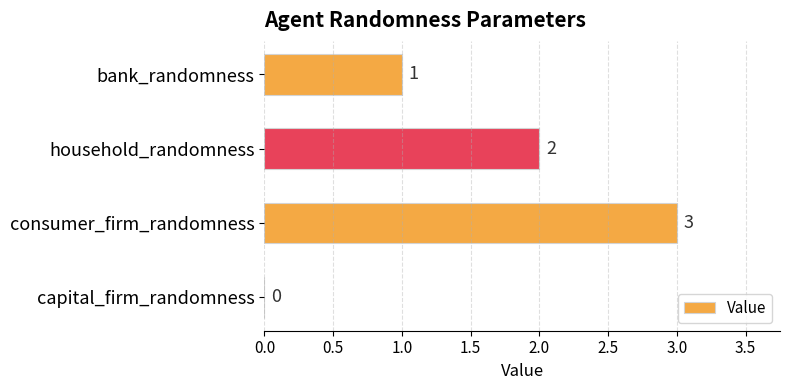

Count the number of categories in the chart.

4